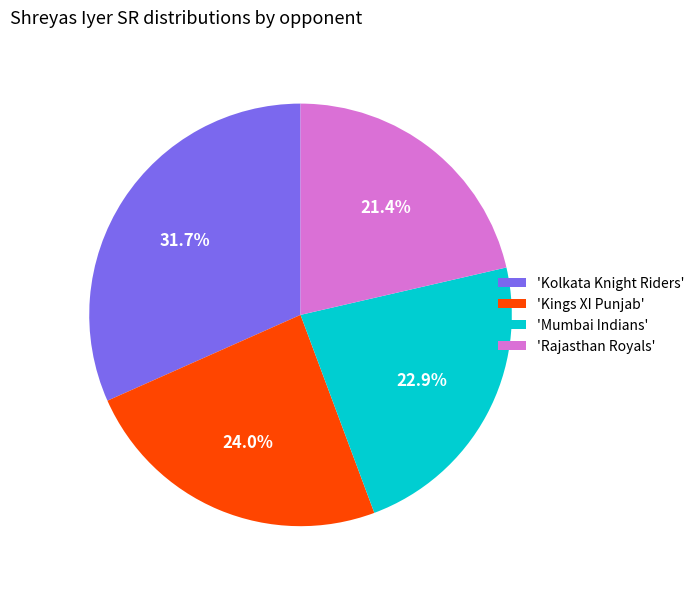

How much of the chart is everything except 'Mumbai Indians'?

77.1%